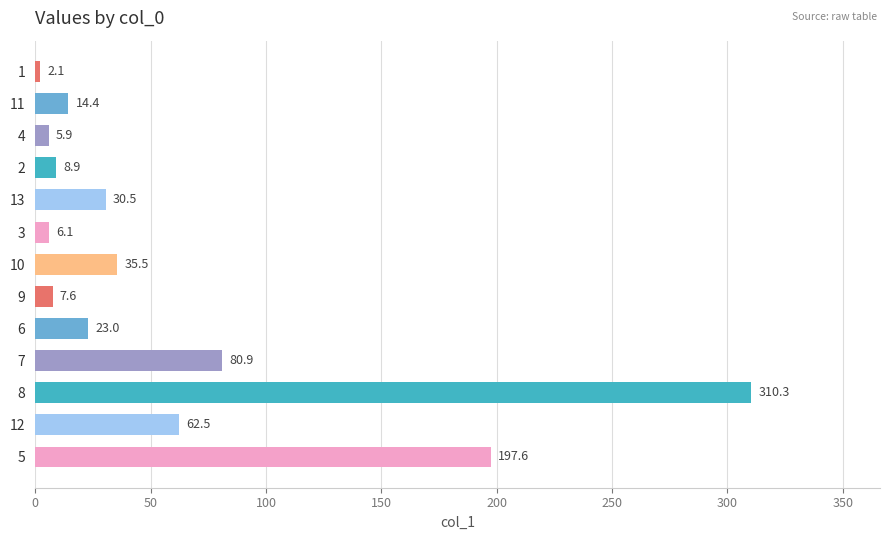

Reading top to bottom, list all the values displayed in this chart.

1=2.1	11=14.4	4=5.9	2=8.9	13=30.5	3=6.1	10=35.5	9=7.6	6=23.0	7=80.9	8=310.3	12=62.5	5=197.6